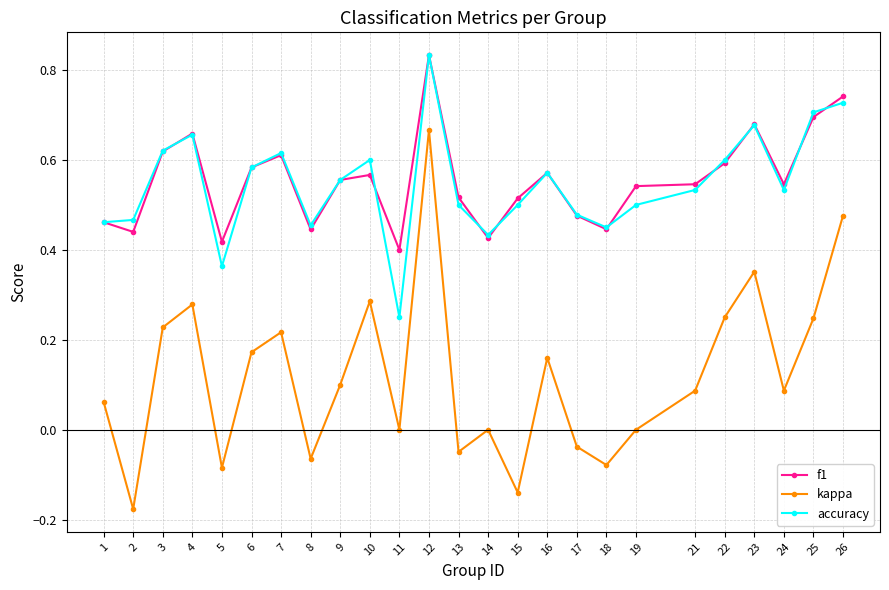

What is the total value across all series at 26?

1.9